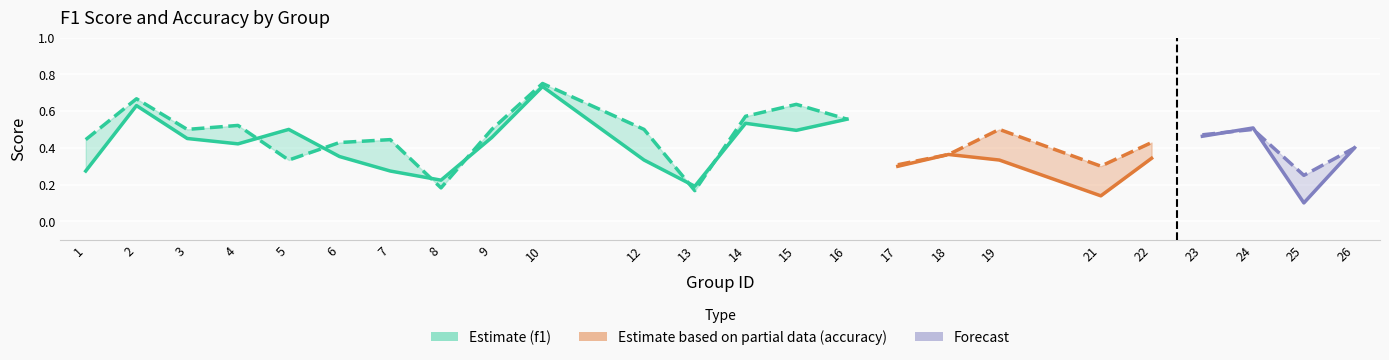

What is the average value of the f1 series?

0.4